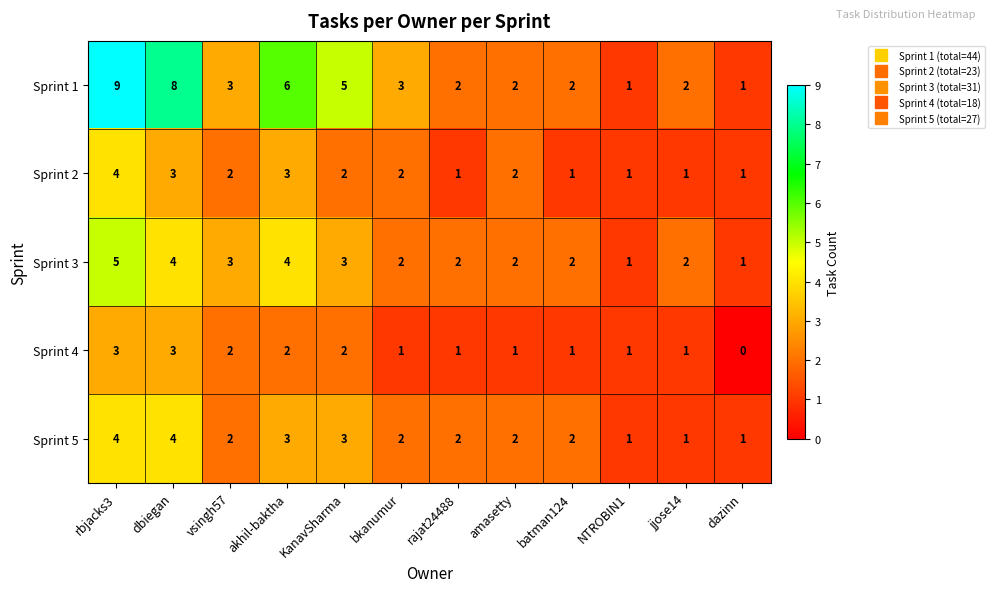

What is the difference between the highest and lowest values at akhil-baktha?

4